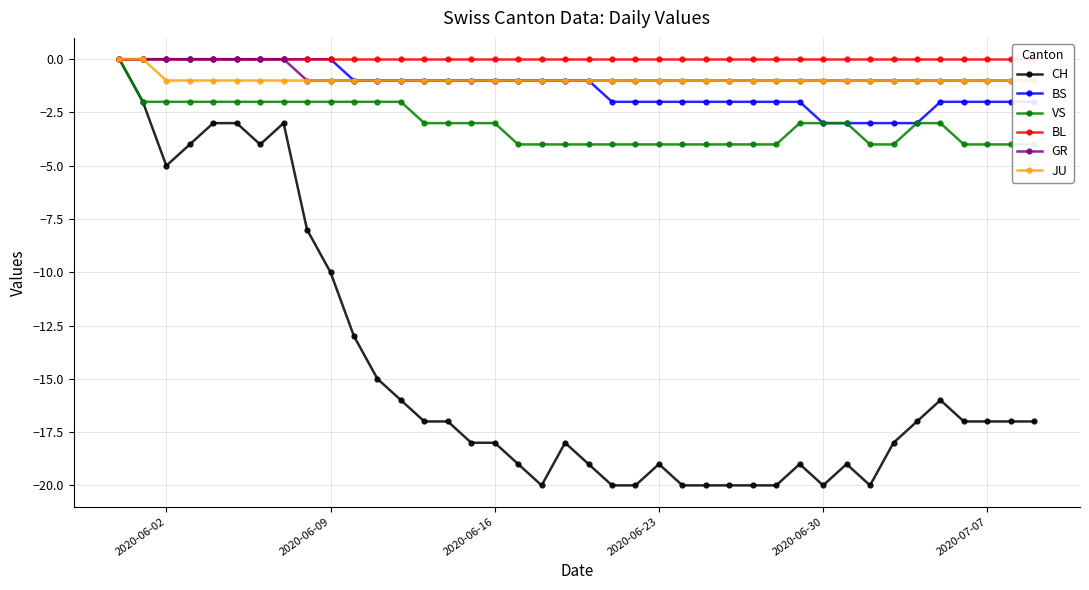

Which series has the largest total across all categories?

BL